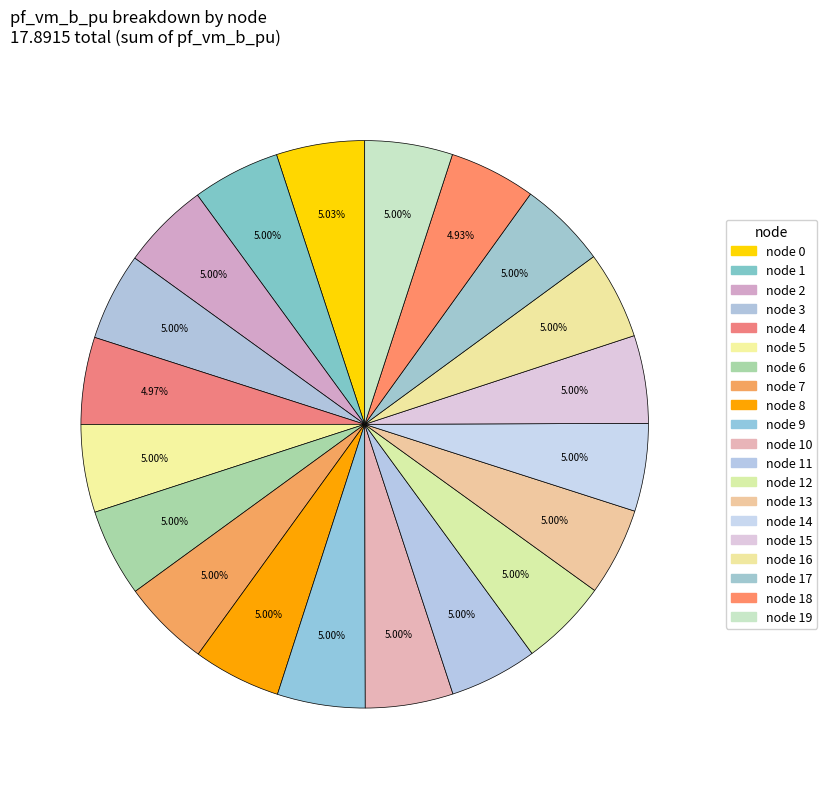

How many segments does this pie chart have?

20